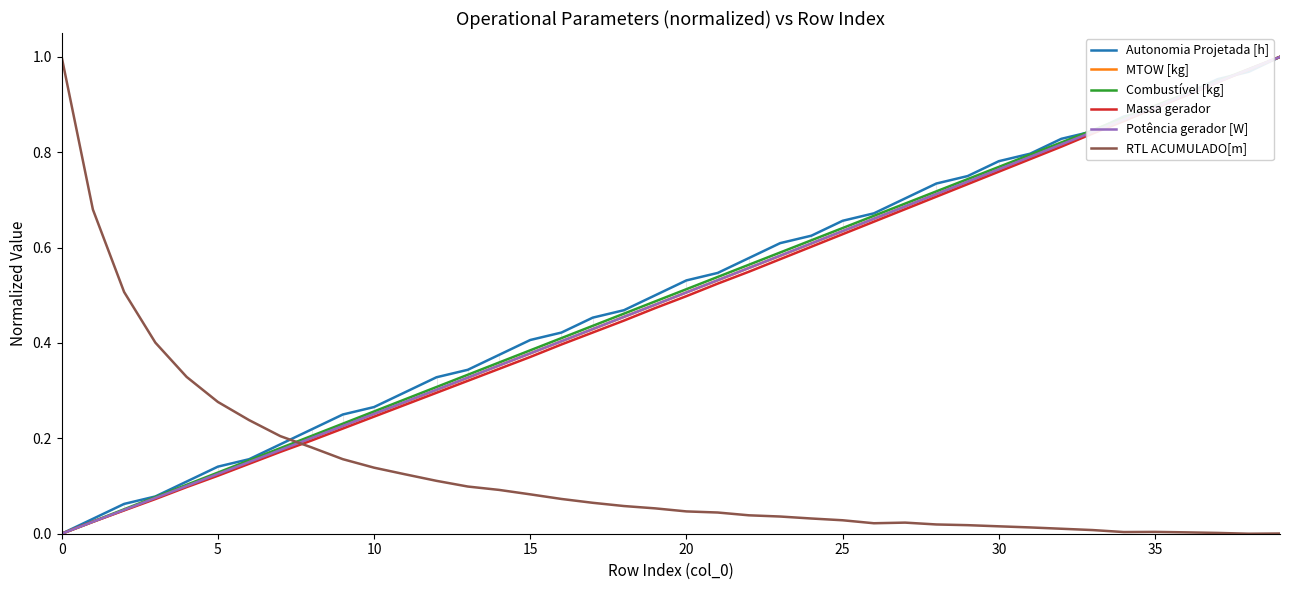

How many positive values does the Potência gerador [W] series have?

39